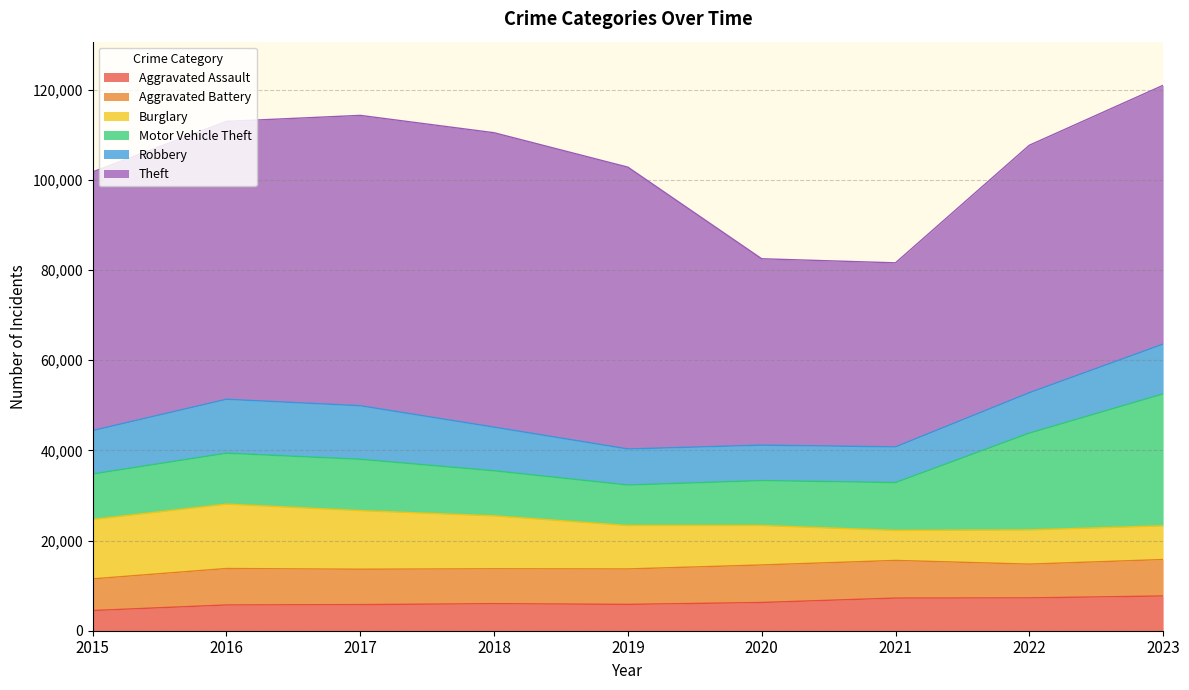

True or false: Aggravated Assault has a value of 7708 at 2023.

True